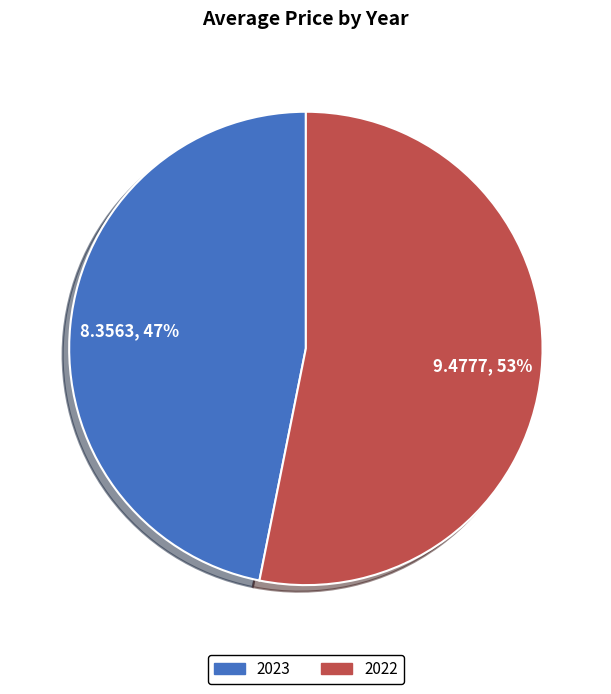

The 2022 slice represents 45% of the pie. True or false?

False